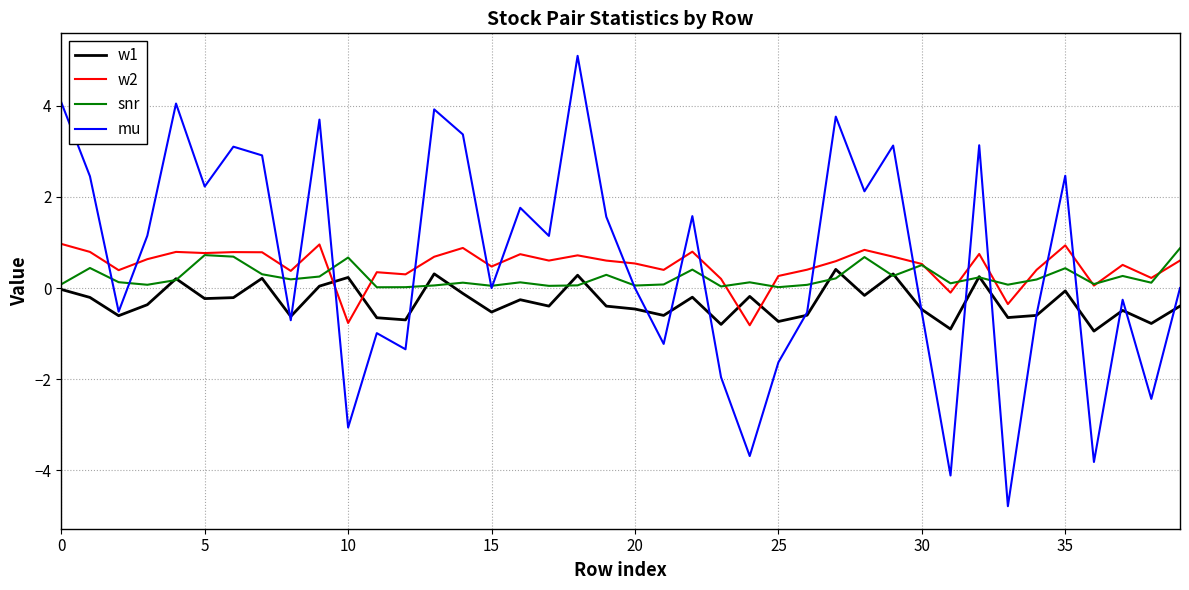

What is the greatest value displayed?

5.1